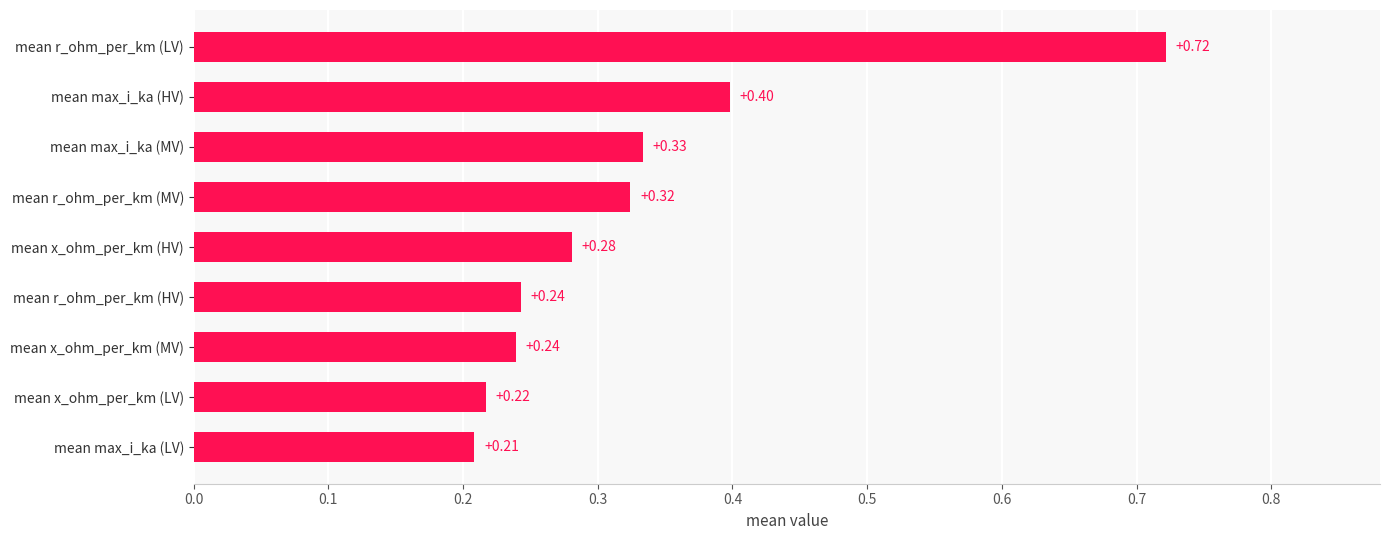

Between mean r_ohm_per_km (MV) and mean max_i_ka (LV), which is larger?

mean r_ohm_per_km (MV)